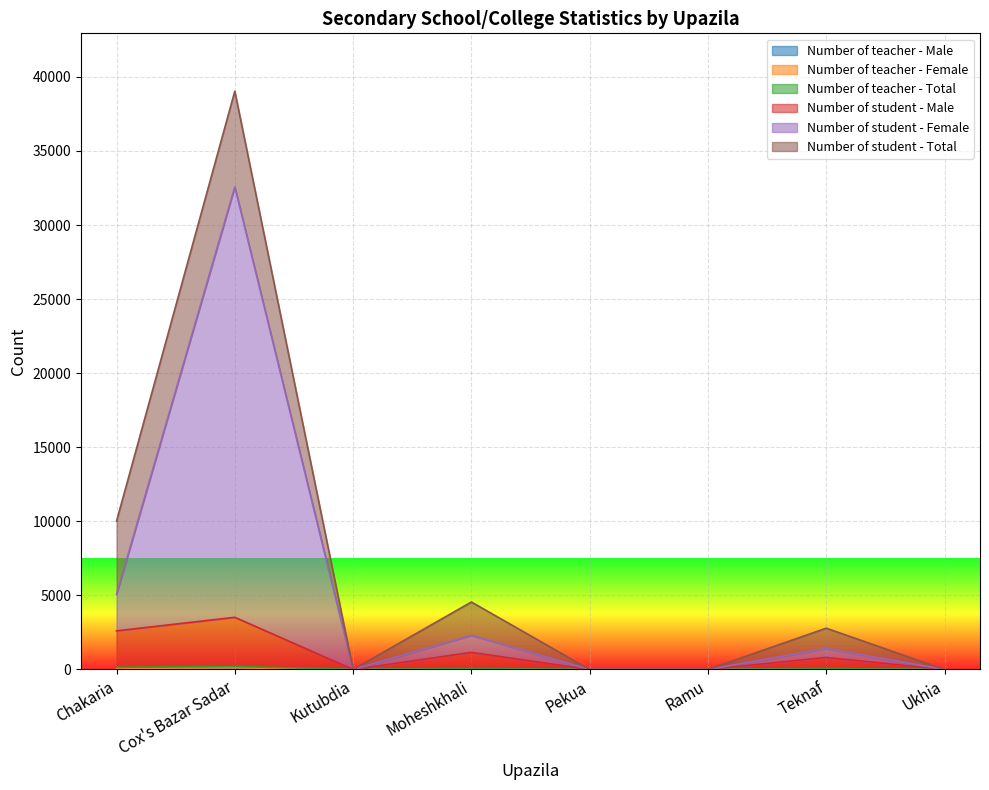

Between Ukhia and Teknaf, which is larger?

Teknaf